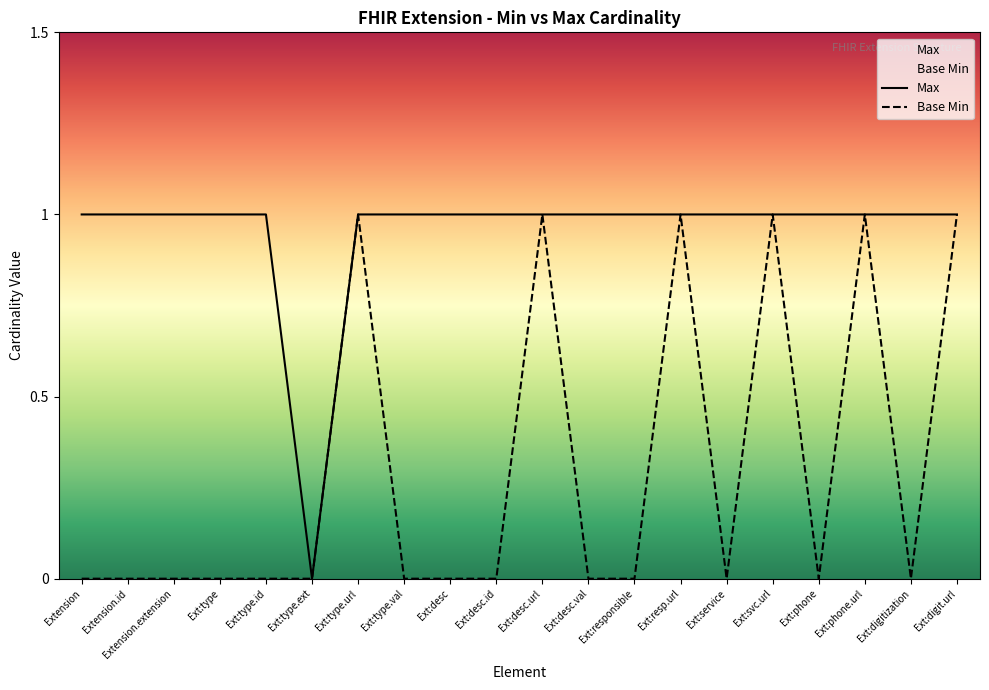

What is the difference between the second highest and second lowest values in the Max series?

0